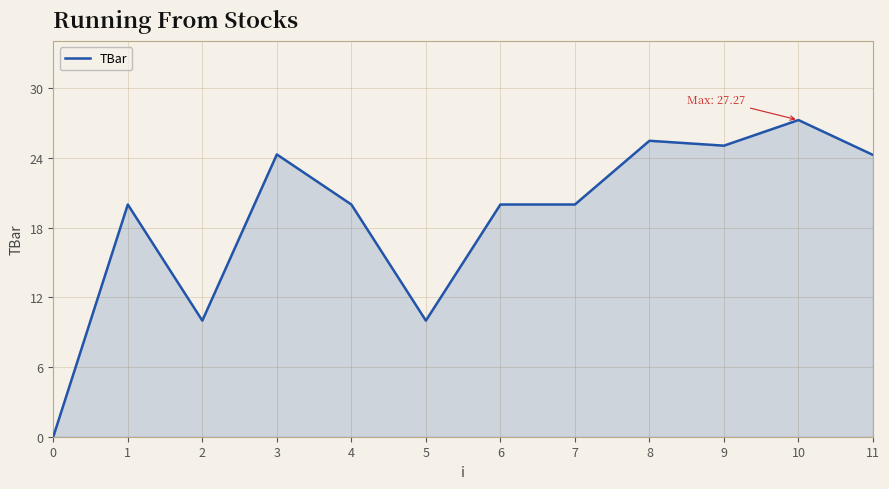

Is it true that the value at 0 is -11.9?

False